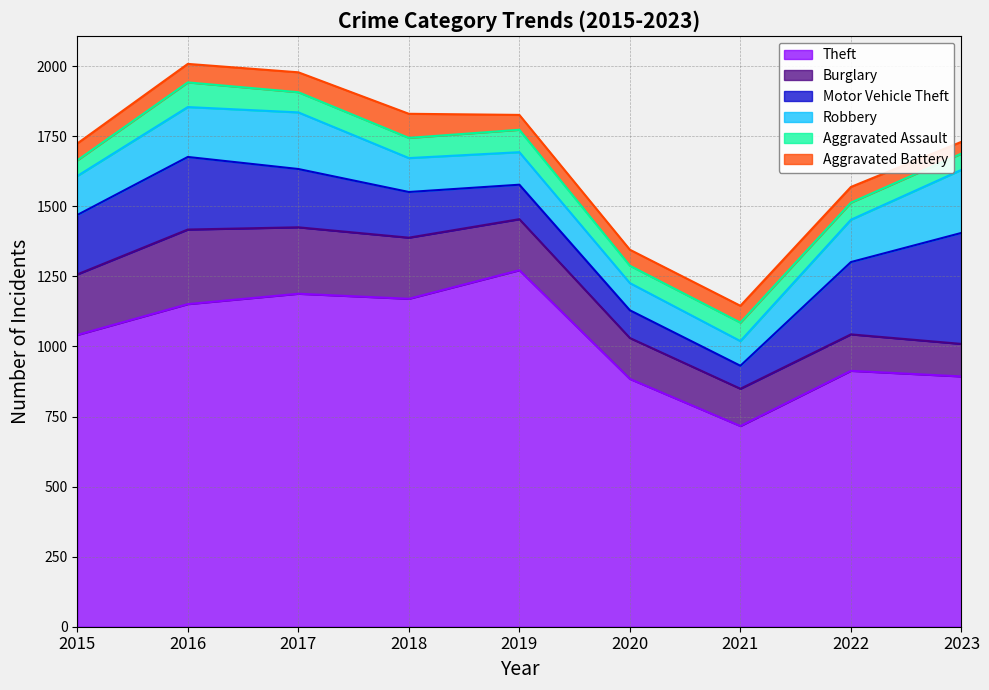

Does the chart have visible grid lines?

Yes